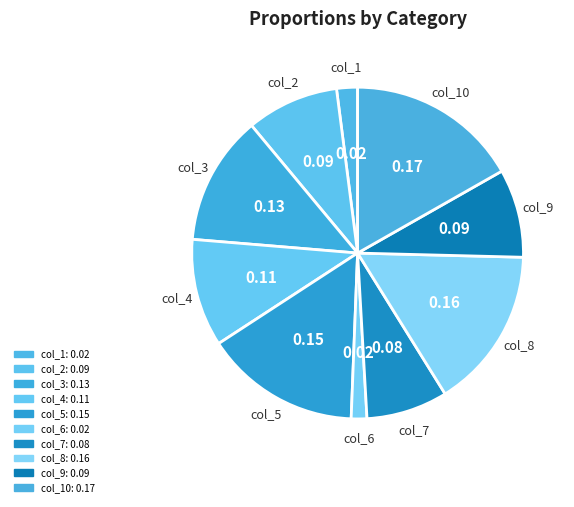

Which has a higher value, col_6 or col_8?

col_8